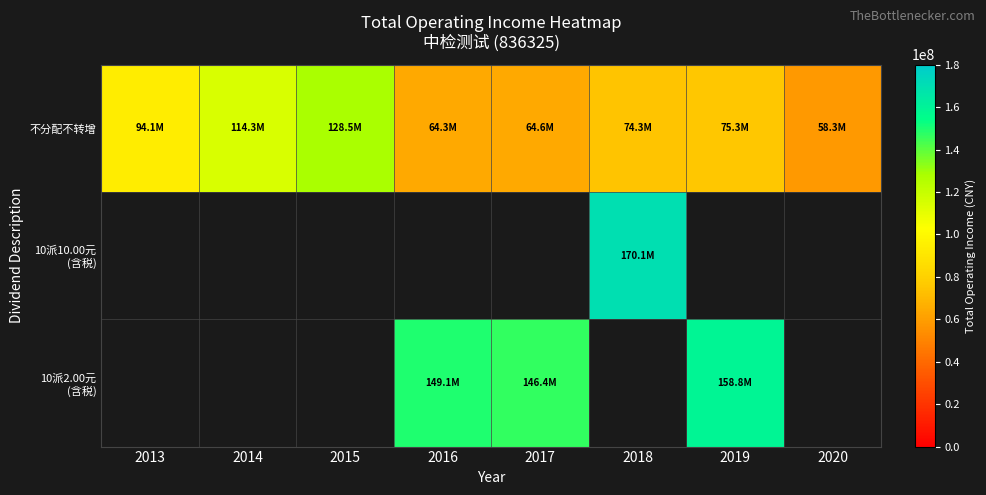

The 不分配不转增 series shows 114323737.9 at 2014. True or false?

True